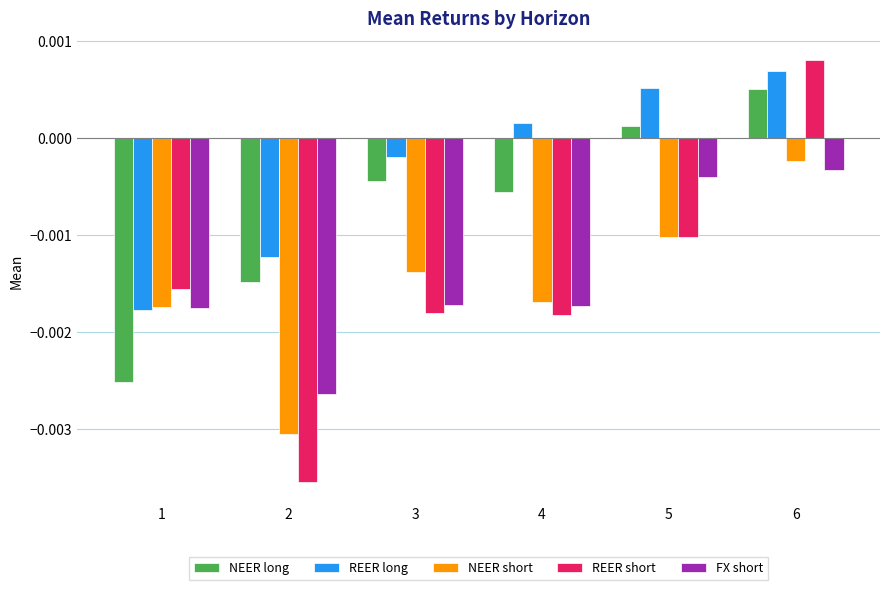

At how many categories does at least one series exceed 0?

3